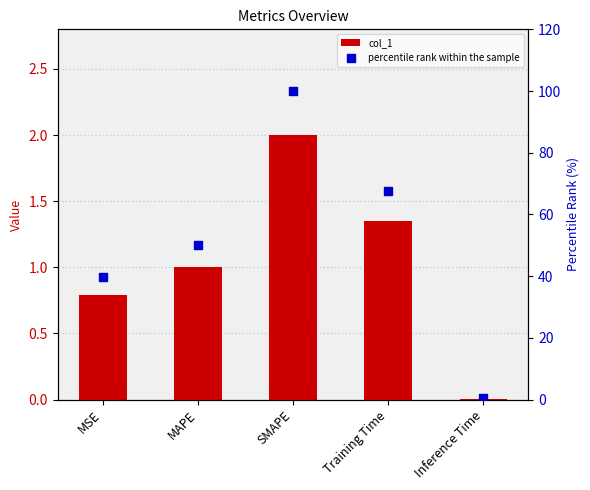

At which category is the sum across all series the highest?

SMAPE